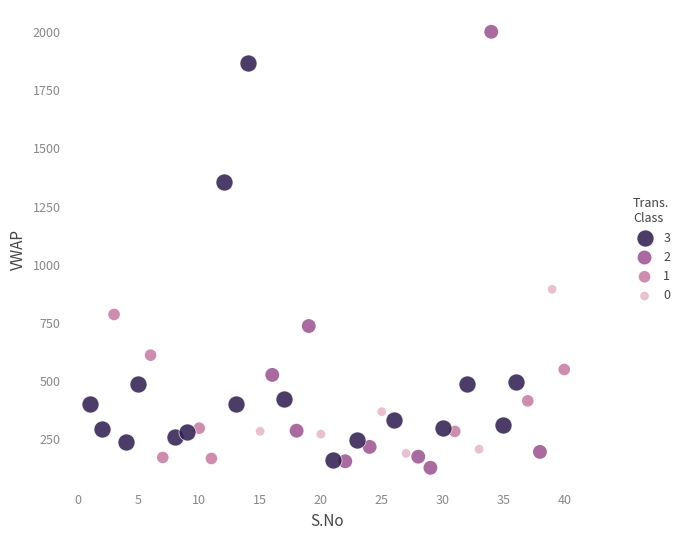

What are all the series names shown in the legend?

3, 2, 1, 0